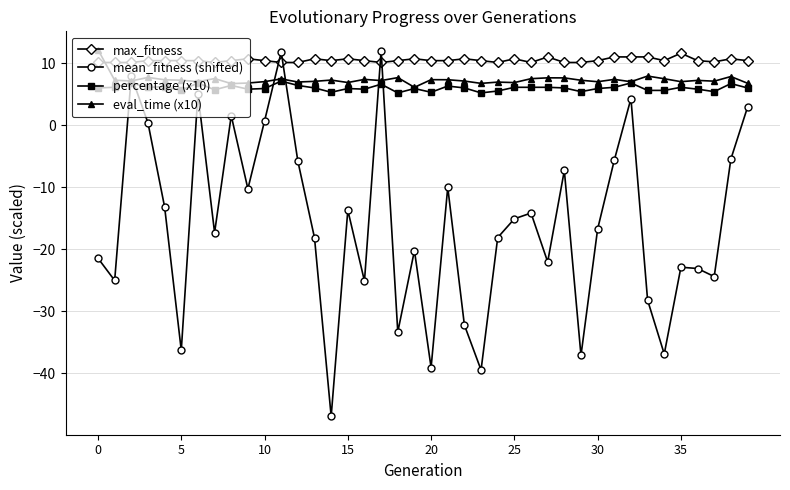

After their last crossing, which series has the higher values: percentage (x10) or mean_fitness (shifted)?

percentage (x10)